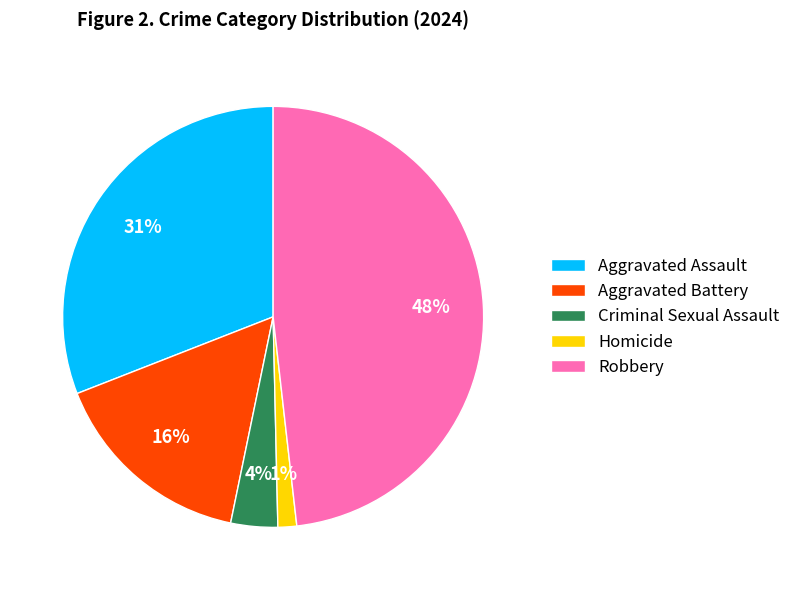

Count the number of slices in the pie.

5